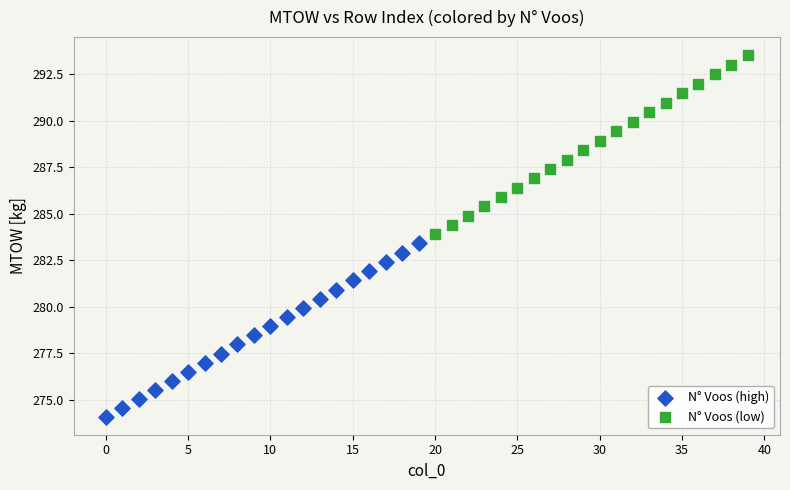

Which series contains the highest Y value?

N° Voos (low)